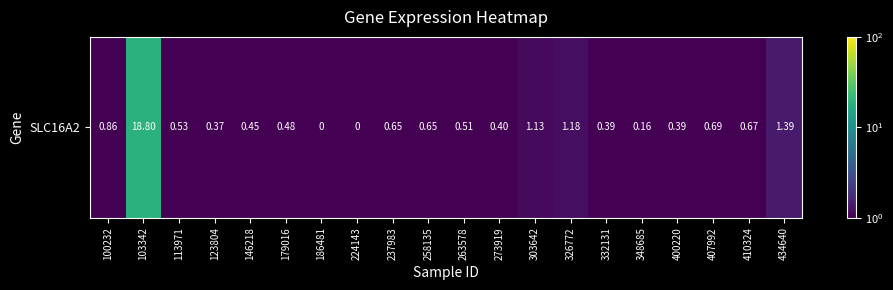

What is the change in value from 237983 to 263578?

-0.1